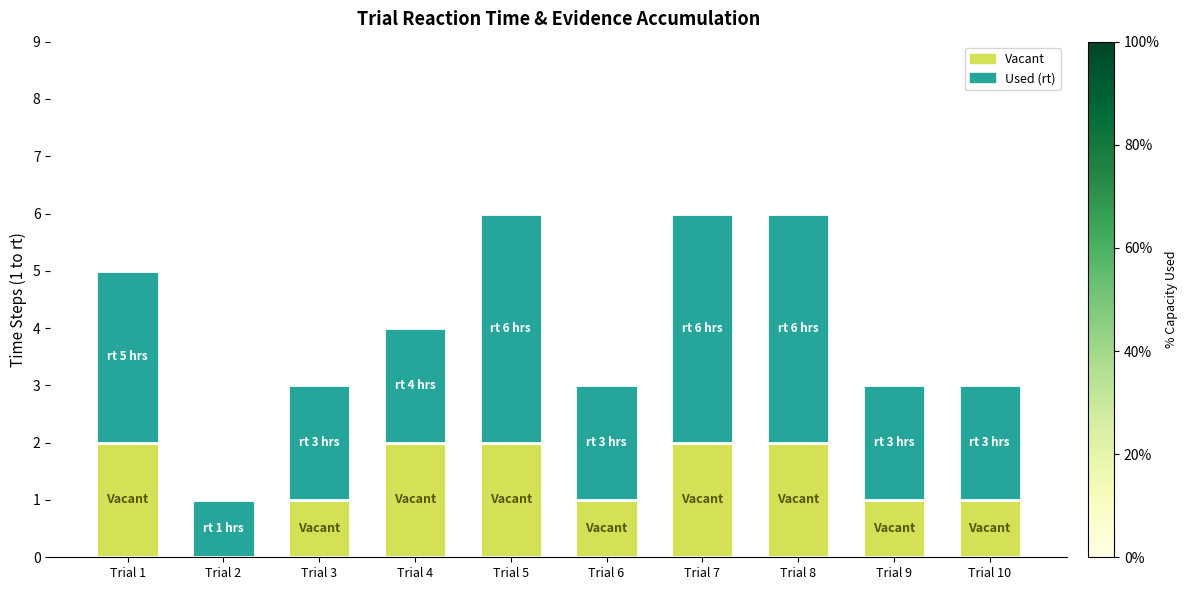

What is the total value across all series at Trial 10?

3